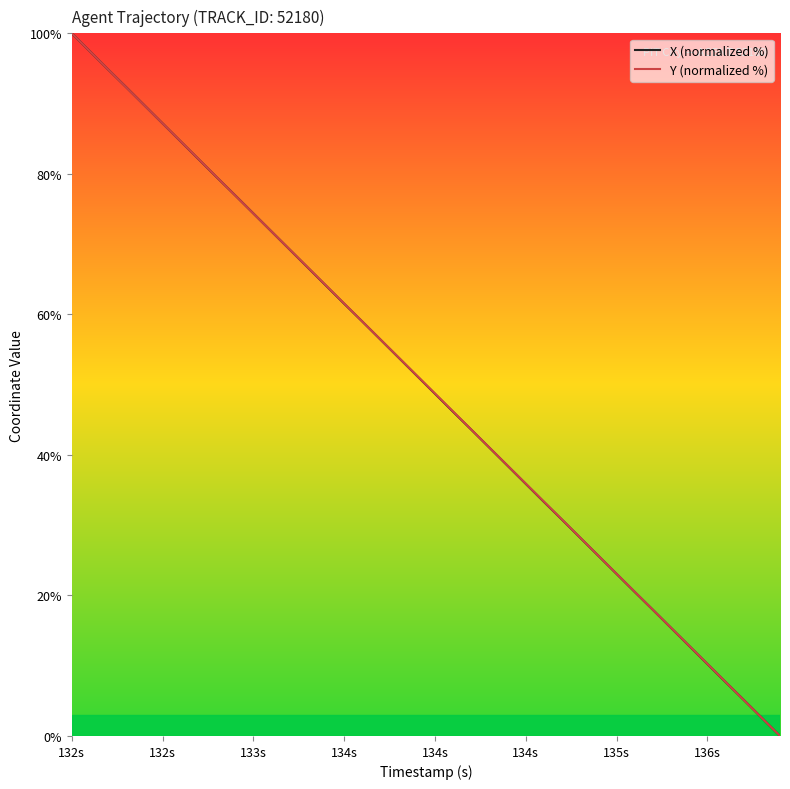

What is the maximum value for Y (normalized %)?

100.0